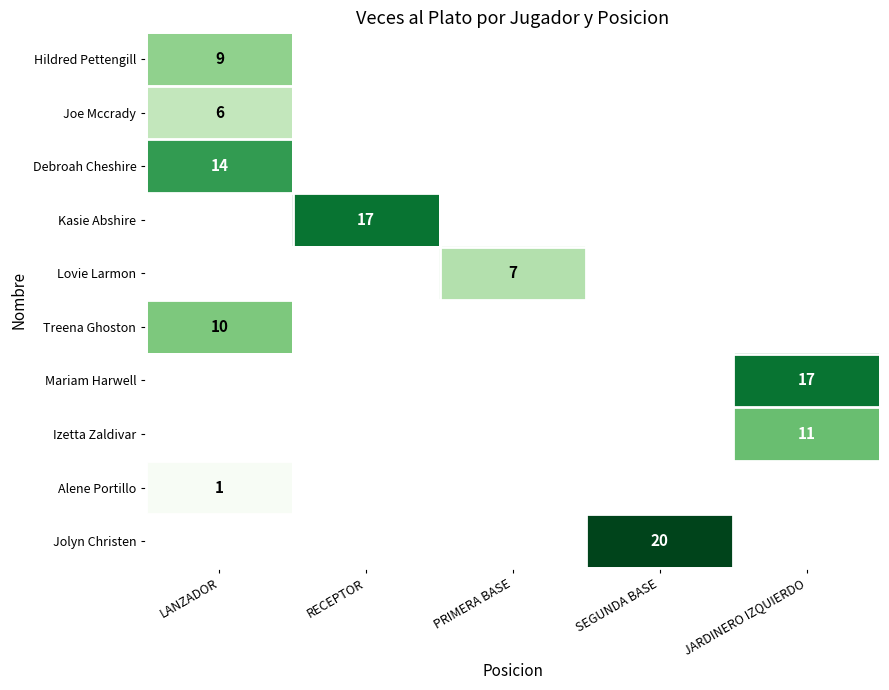

The value of Kasie Abshire at RECEPTOR is 7. True or false?

False